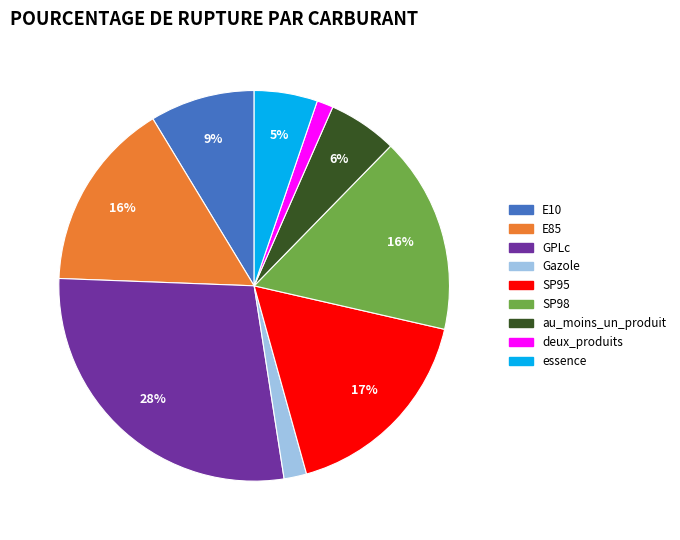

Between deux_produits and Gazole, which is larger?

Gazole